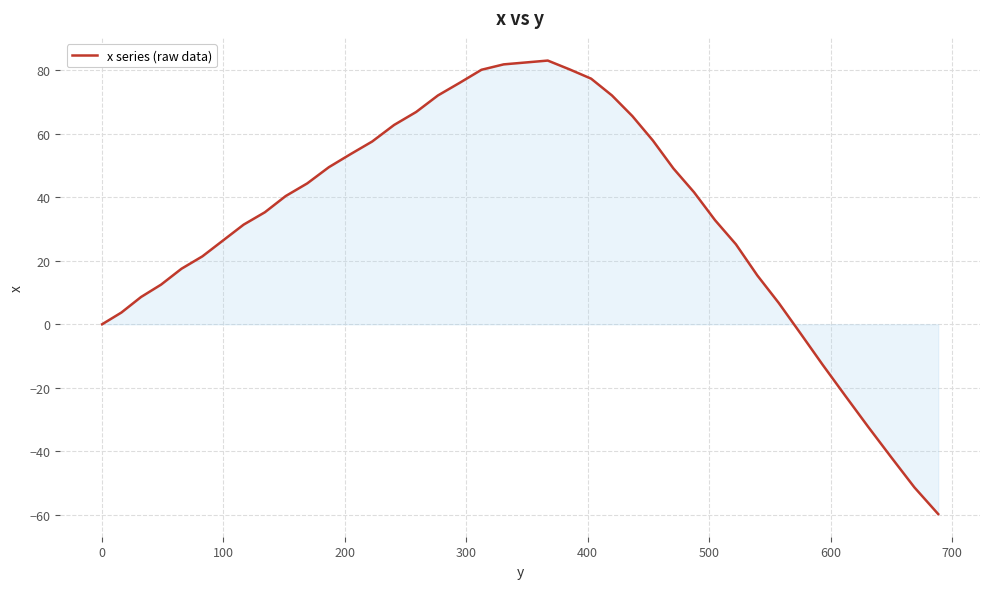

What is the minimum value shown in the chart?

-59.8